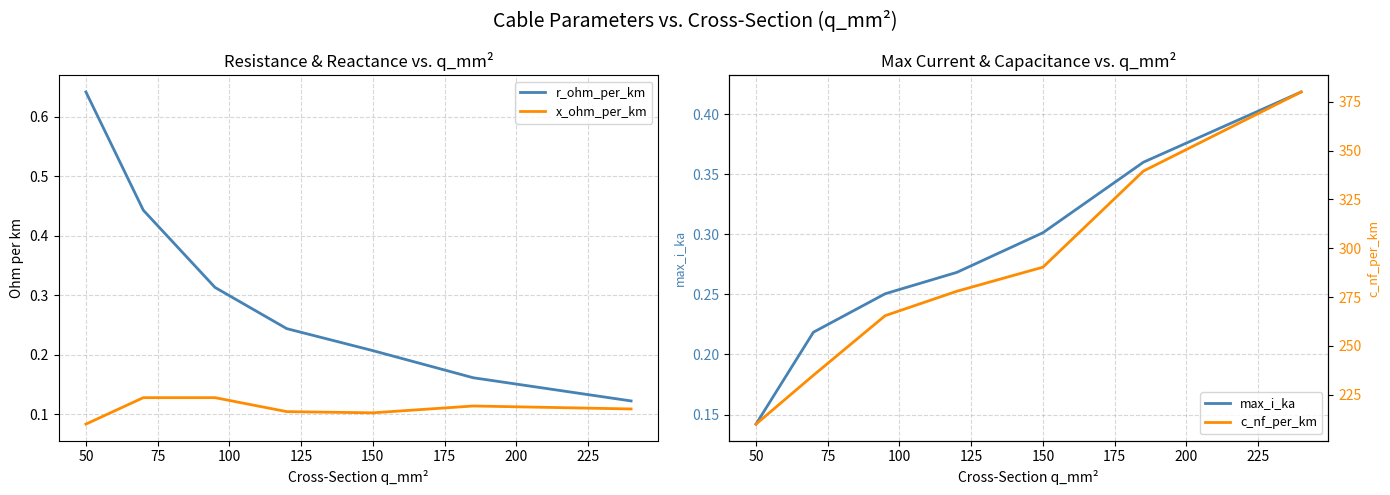

What is the sum of all x_ohm_per_km values?

0.8